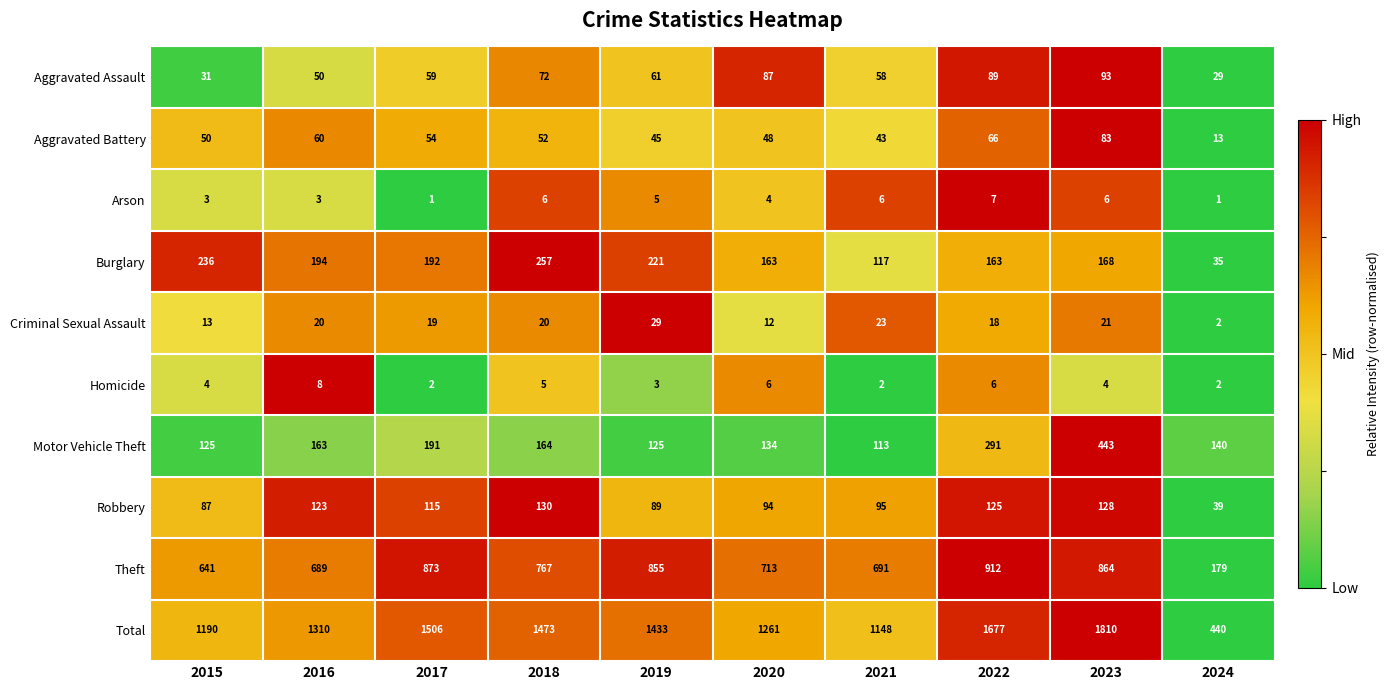

Is the value of Criminal Sexual Assault at 2024 greater than the value of Arson at 2019?

No